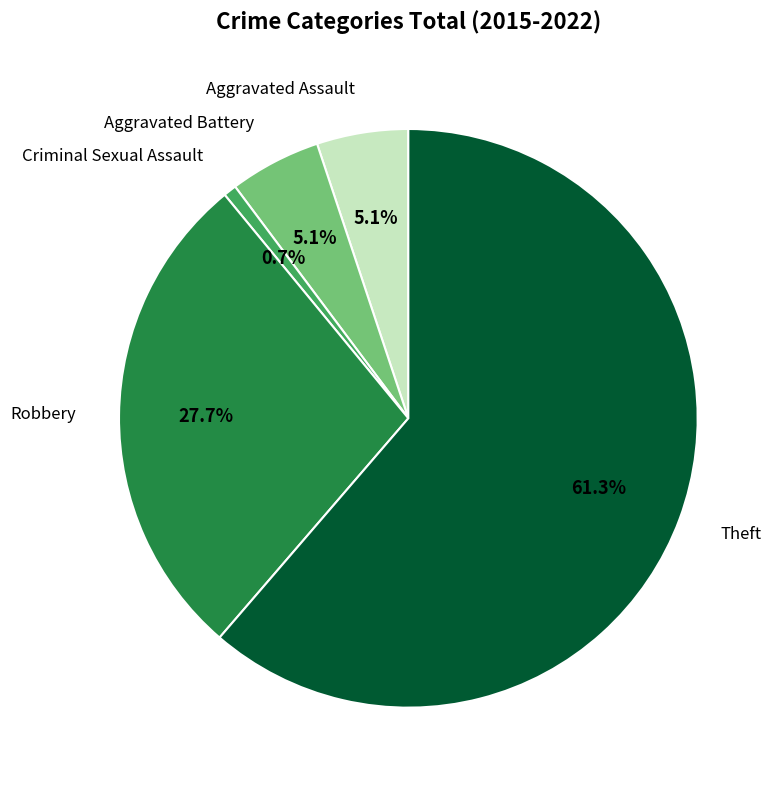

How many slices are in this pie chart?

5